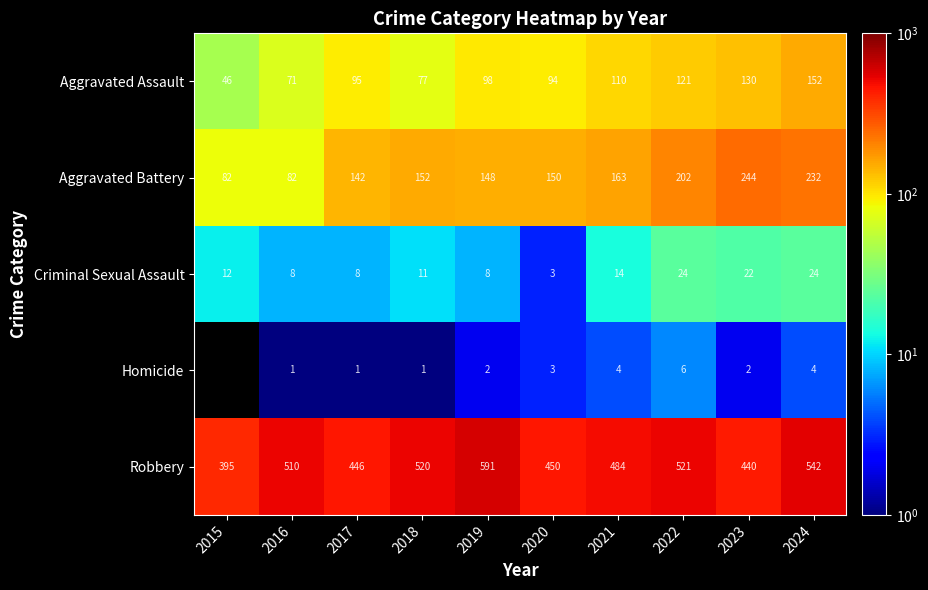

At 2022, list the series in order from smallest to largest.

Homicide, Criminal Sexual Assault, Aggravated Assault, Aggravated Battery, Robbery